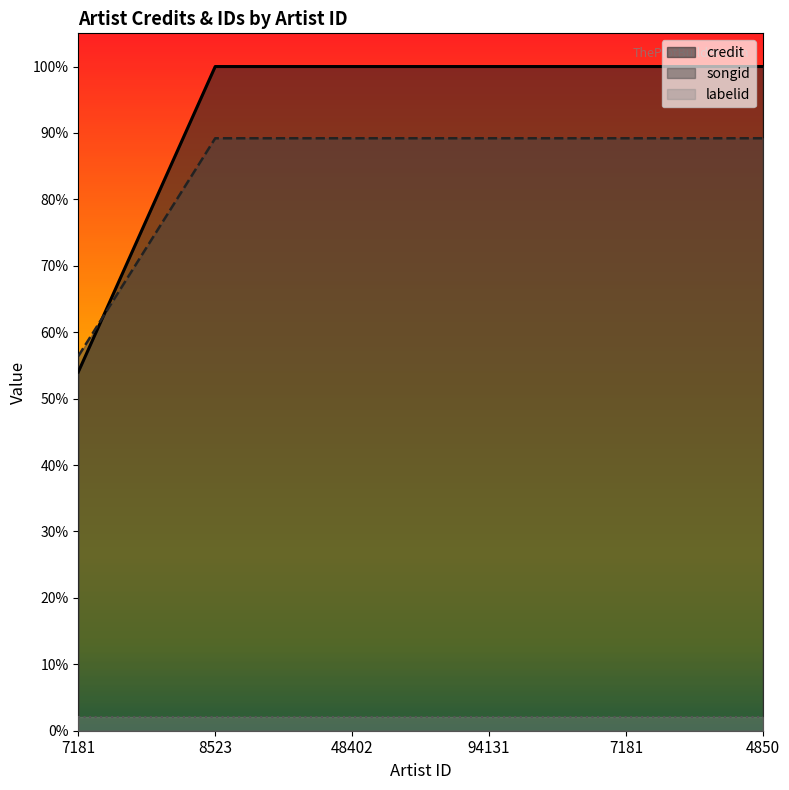

Which series has the largest range (max minus min)?

credit